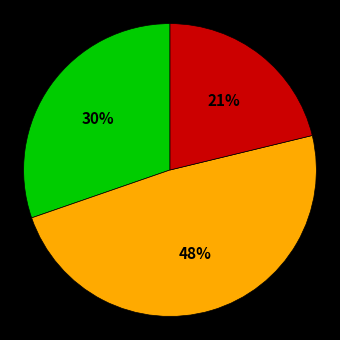

Is there any slice that represents more than half of the pie?

No